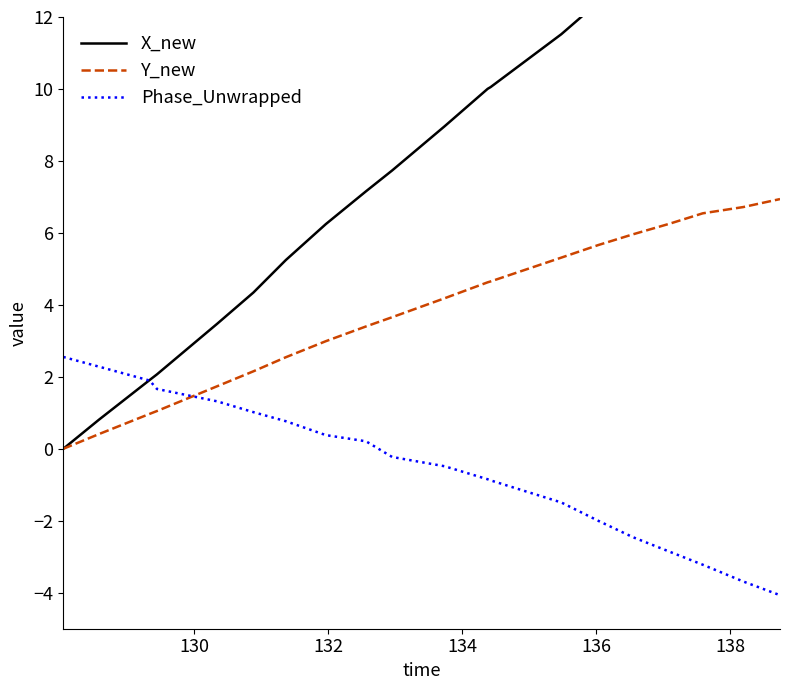

What is the value of the X_new point at the 12th from the left?

10.0